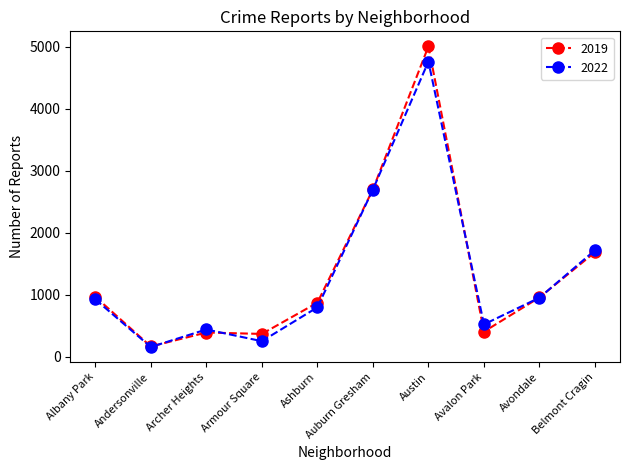

The 2022 series shows 797 at Ashburn. True or false?

True